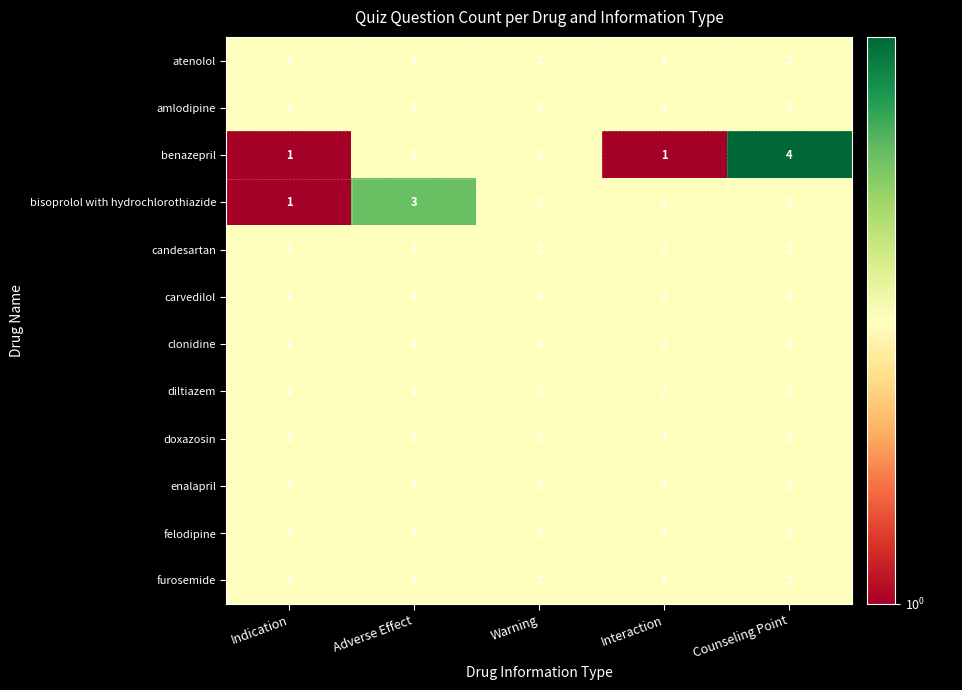

The value of diltiazem at Adverse Effect is 1. True or false?

False